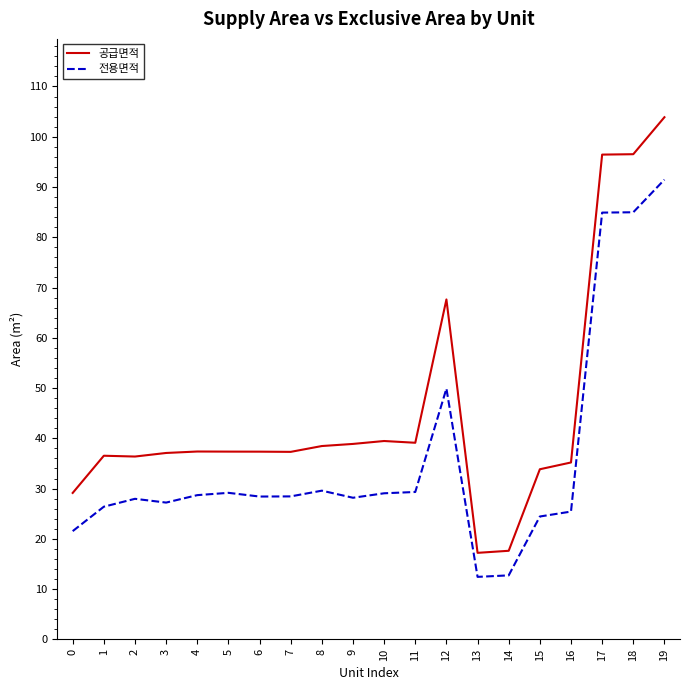

Rank the series at 6 from lowest to highest value.

전용면적, 공급면적